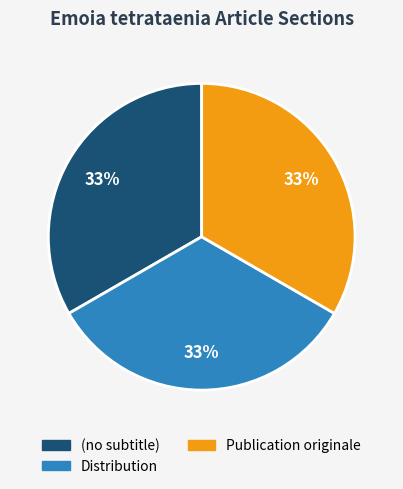

Count the number of slices in the pie.

3